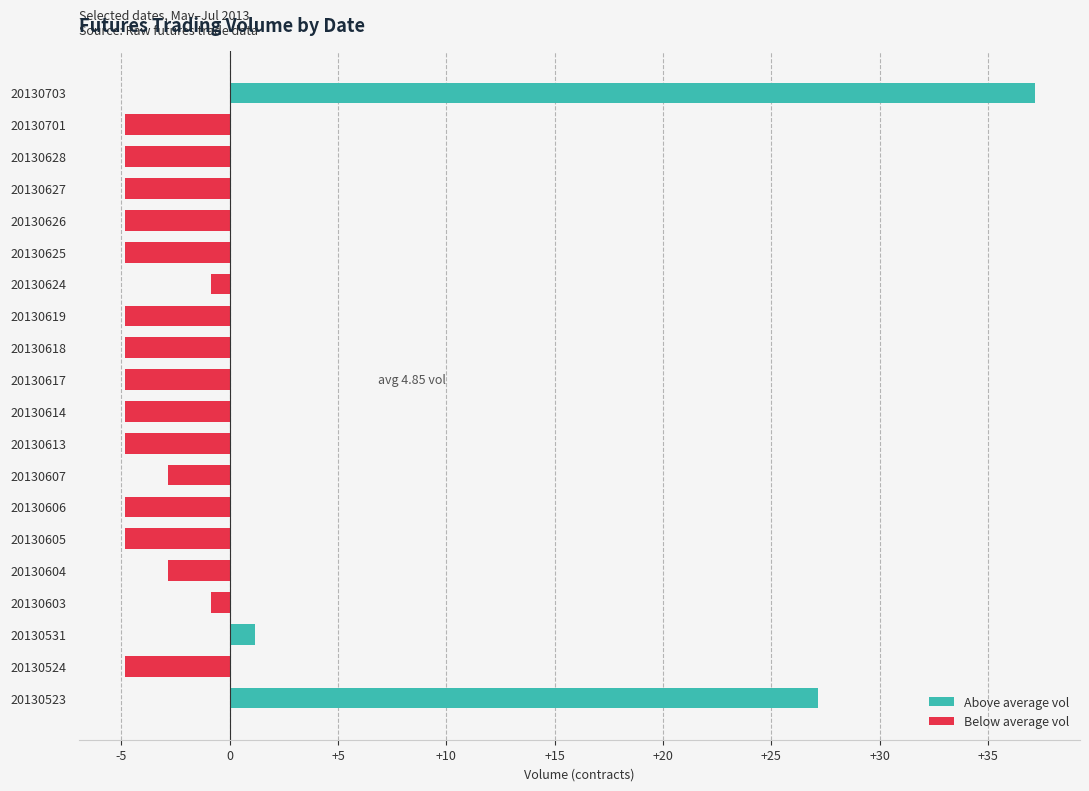

What is the difference between the maximum and minimum values?

42.0